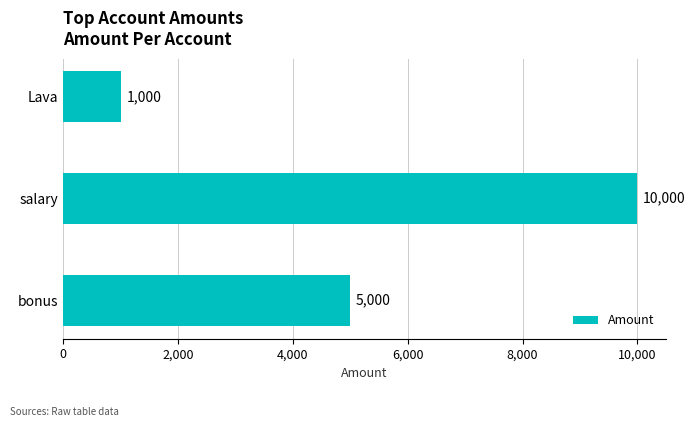

Rank the categories by value from highest to lowest.

salary, bonus, Lava